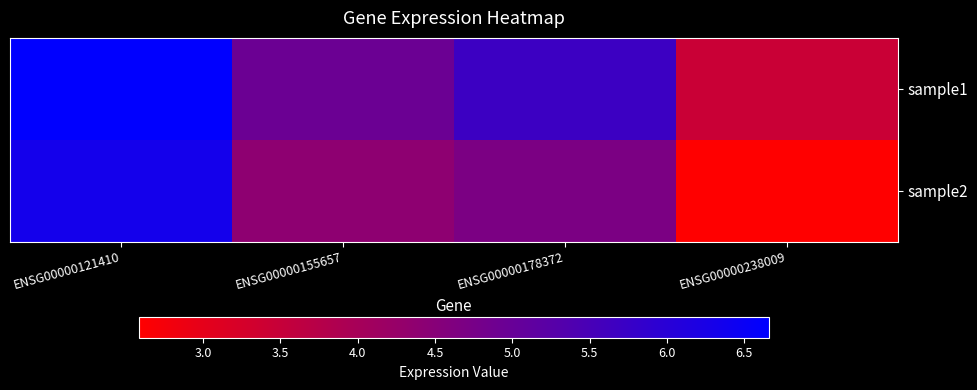

How many categories are shown in the chart?

4